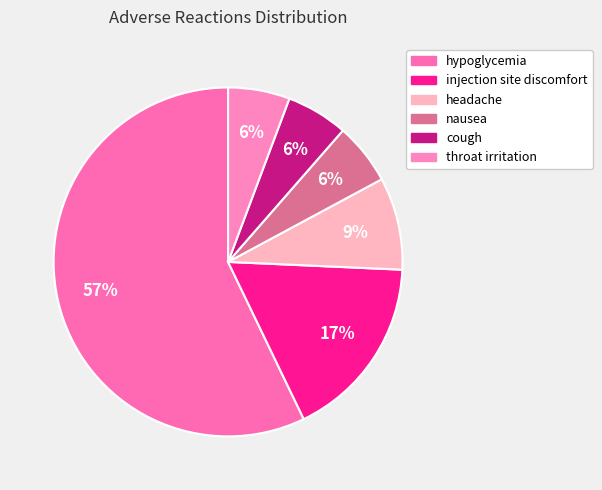

True or false: nausea accounts for 6% of the total.

True